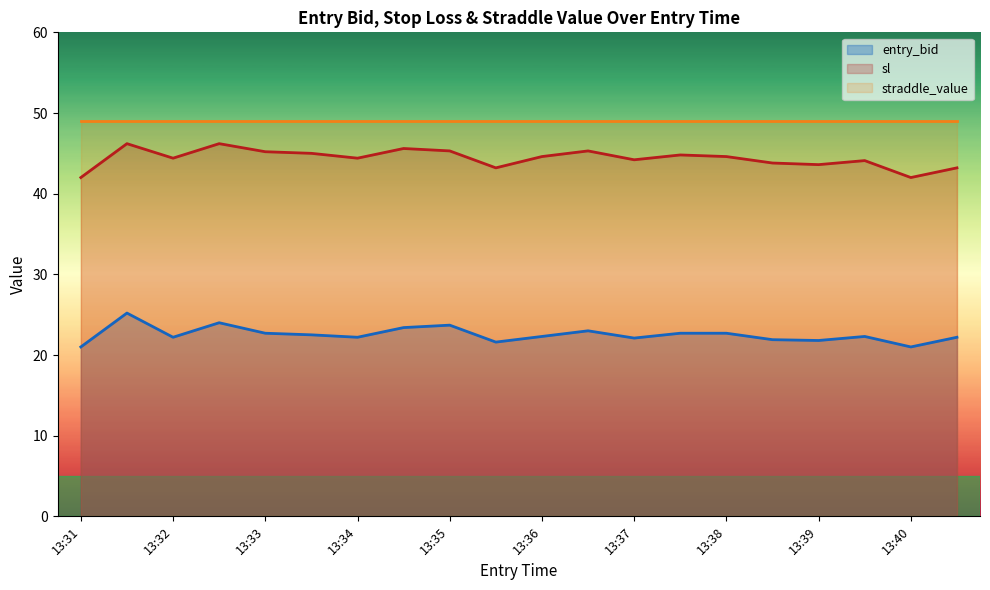

True or false: sl and entry_bid intersect in this chart.

False